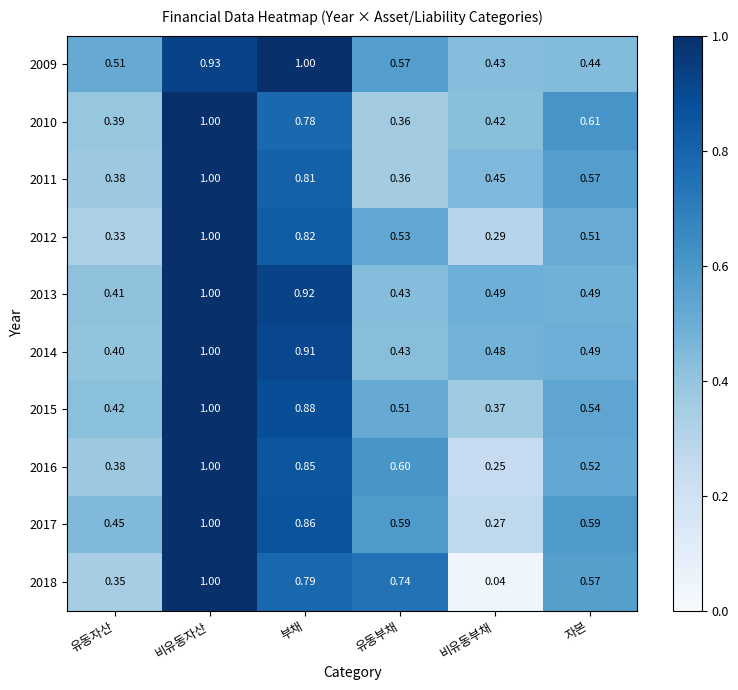

At which category does the chart reach its minimum across all series?

비유동부채